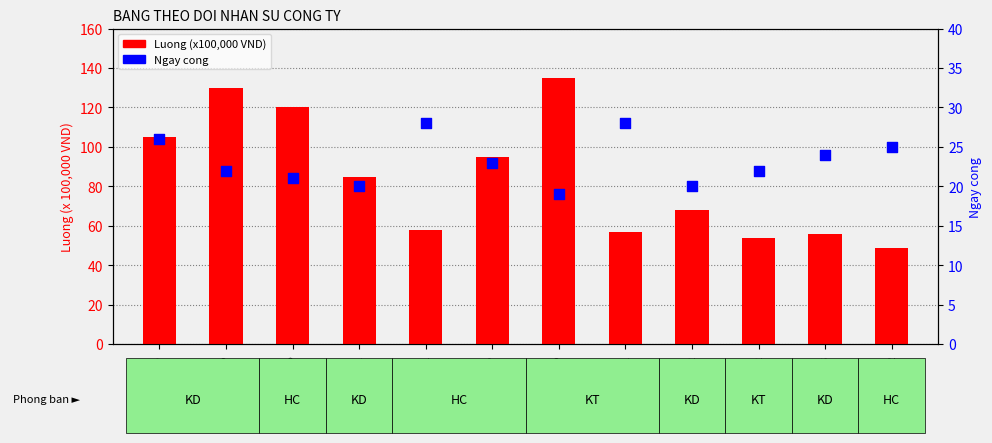

Which series has the largest total across all categories?

Luong (x100,000 VND)